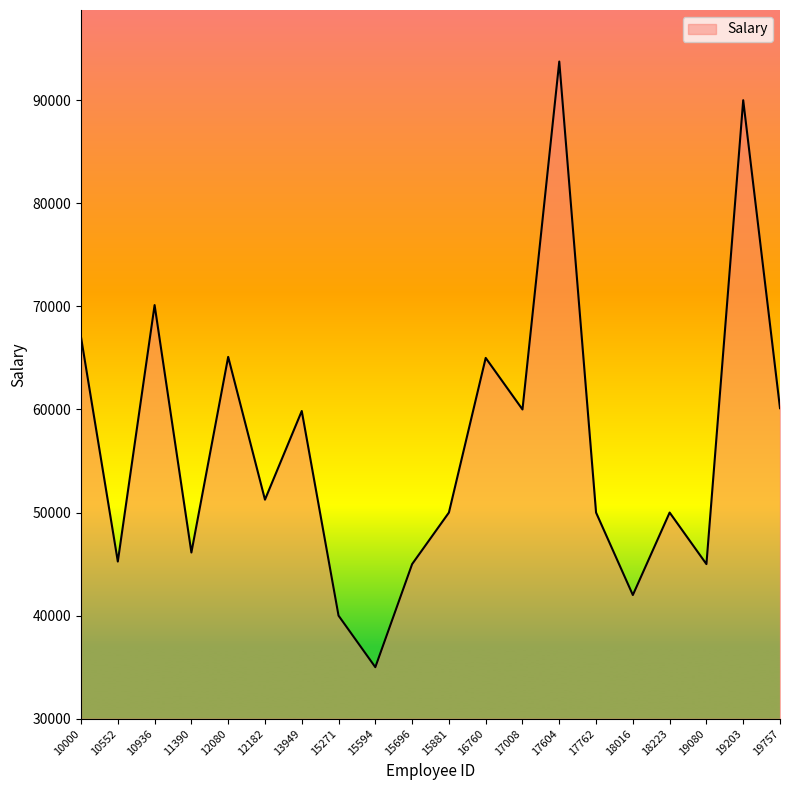

True or false: the data shows 93750 at 17604.

True